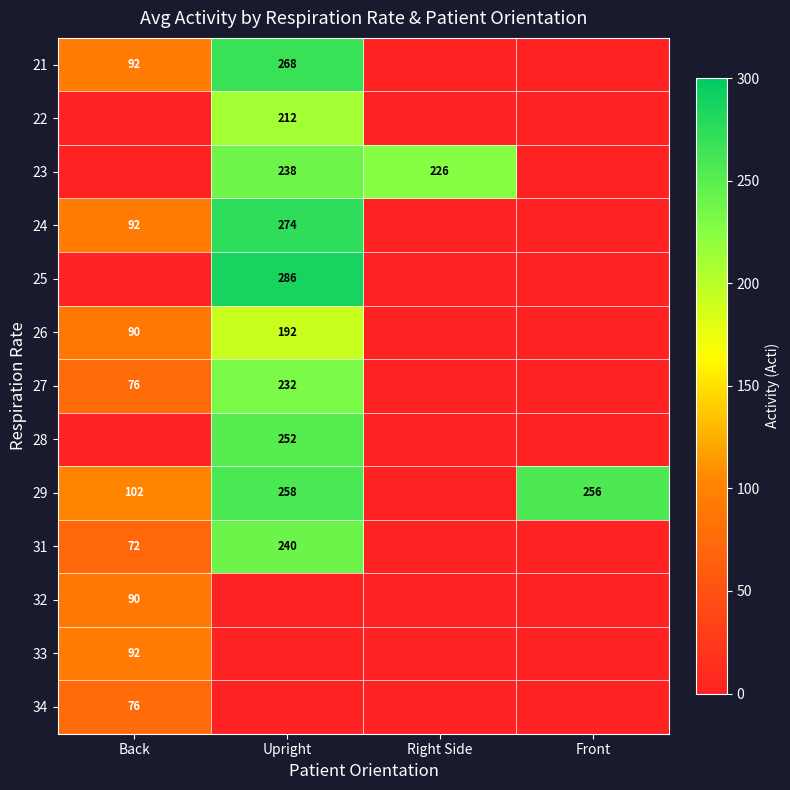

Which label corresponds to the smallest value in the chart?

Right Side